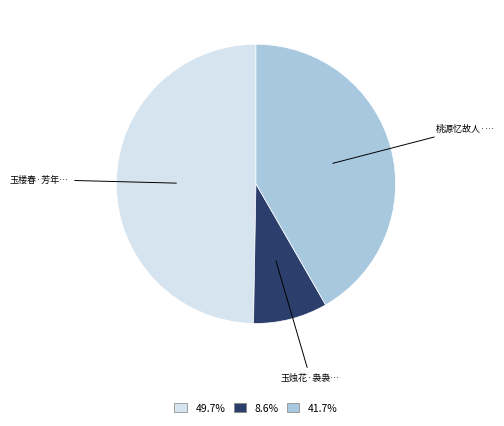

How many segments does this pie chart have?

3